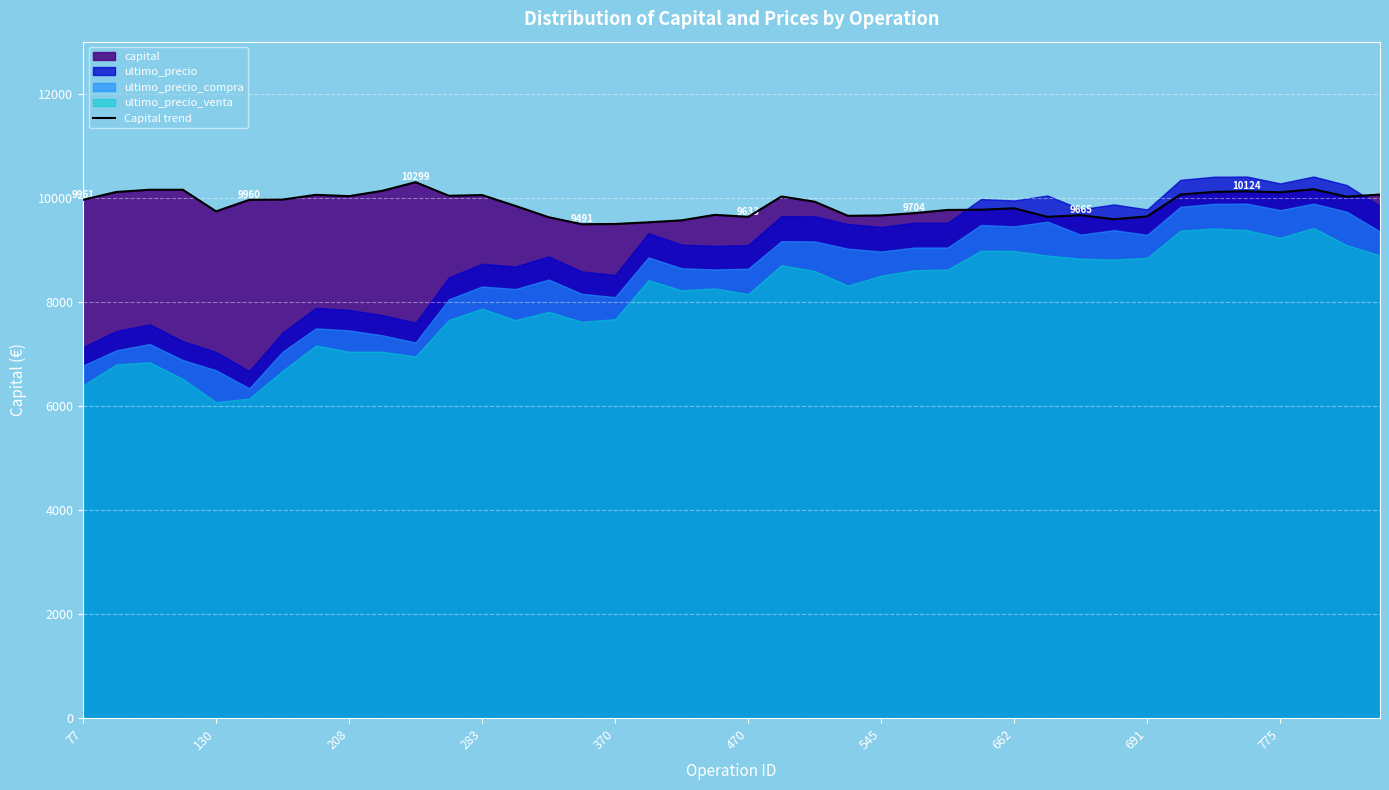

What is the difference between the maximum and minimum values?

808.0